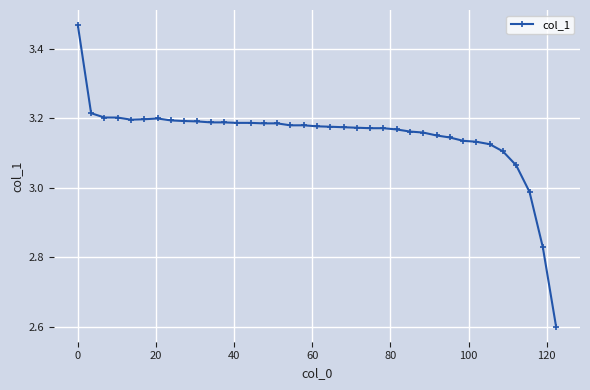

What is the difference between the second highest and second lowest values?

0.4